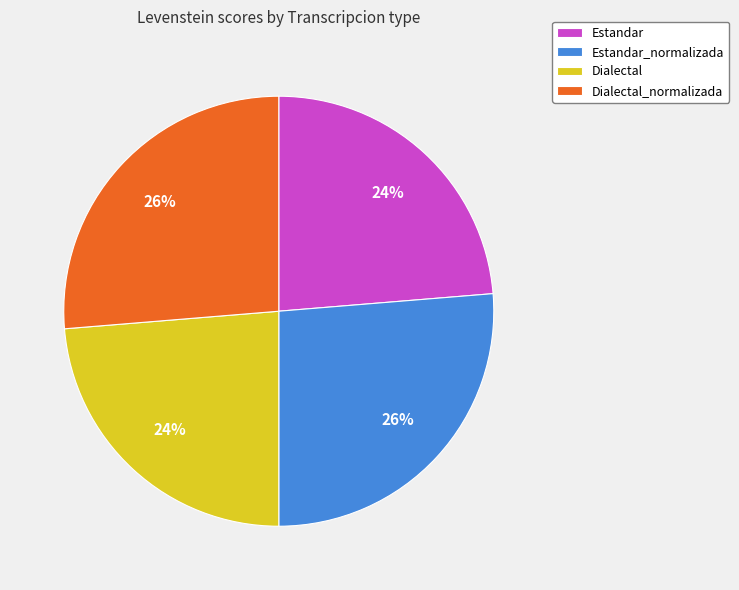

To the nearest percent, what is the combined percentage of Estandar_normalizada and Estandar?

50%